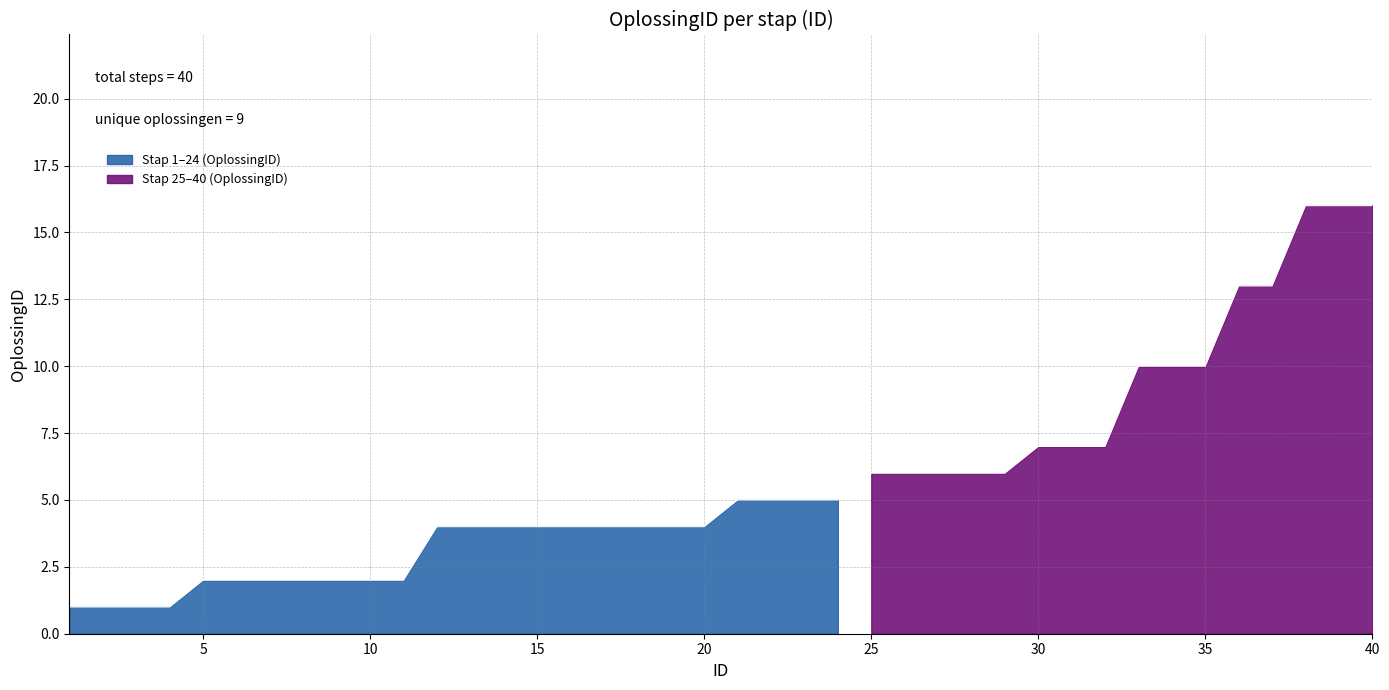

True or false: there are more than 1 points higher than both neighbors.

False